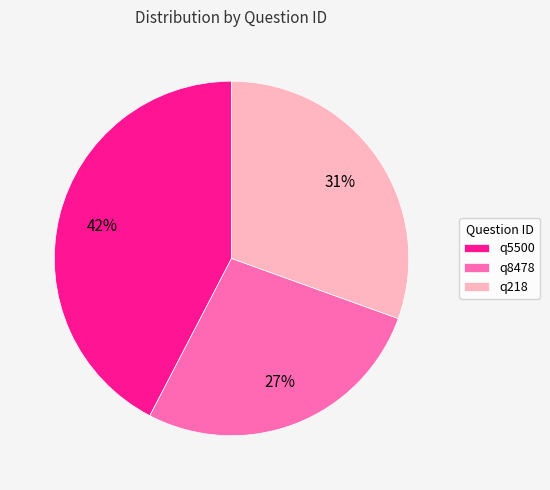

Do q5500 and q8478 together represent more than half of the pie?

Yes